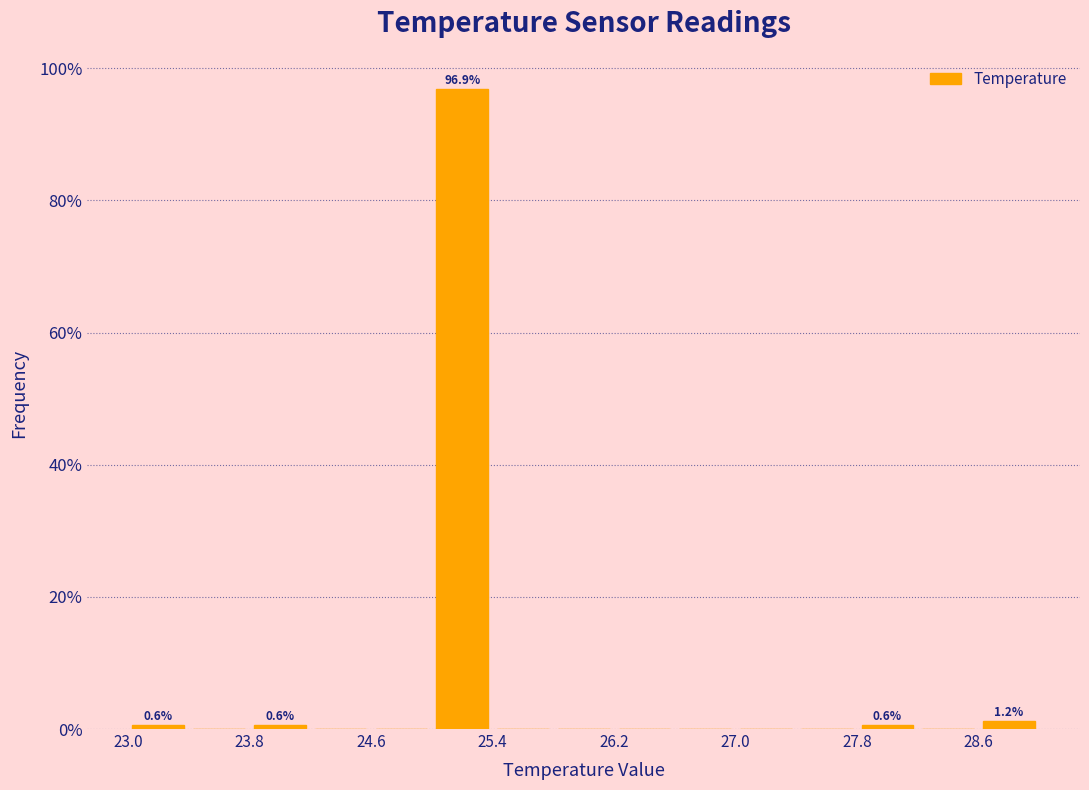

Over which range of the x-axis is the bar tallest?

25.0 to 25.4